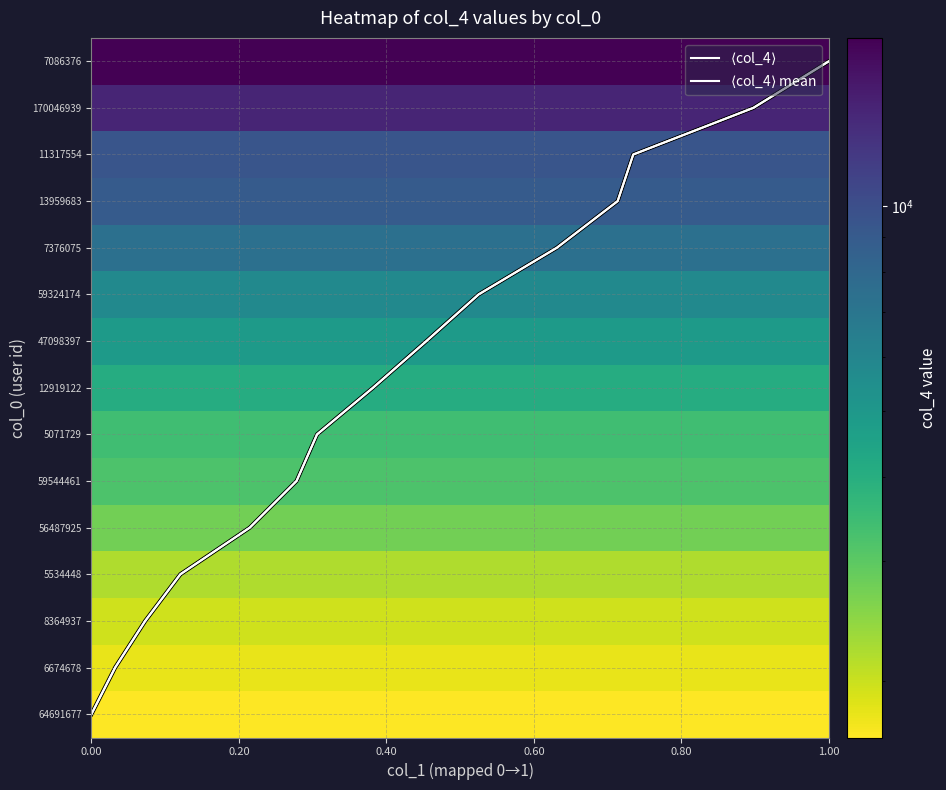

Is it true that $\langle$col_4$\rangle$ equals 9.0 at 6?

False